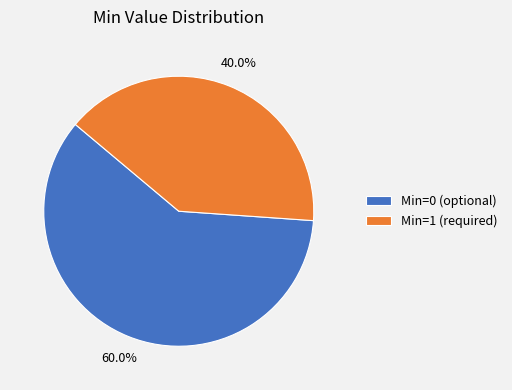

What is the largest slice in the pie chart?

Min=0 (optional)